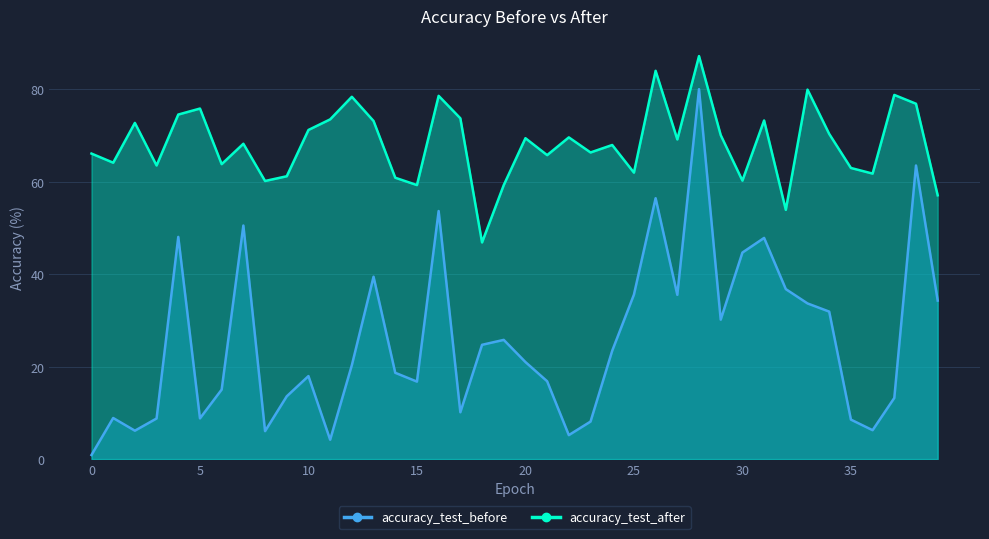

What are all the series names shown in the legend?

accuracy_test_before, accuracy_test_after